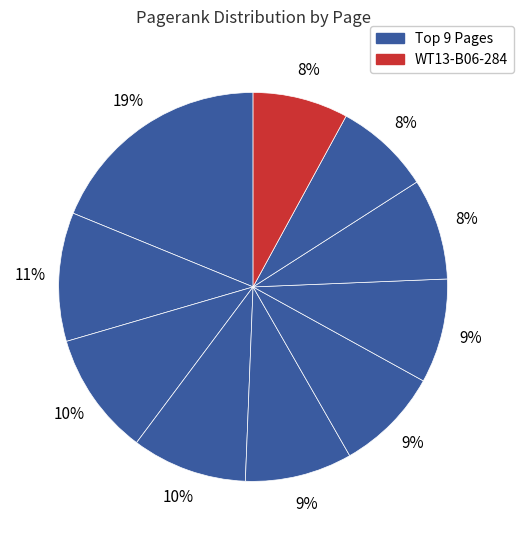

Count the number of slices in the pie.

10